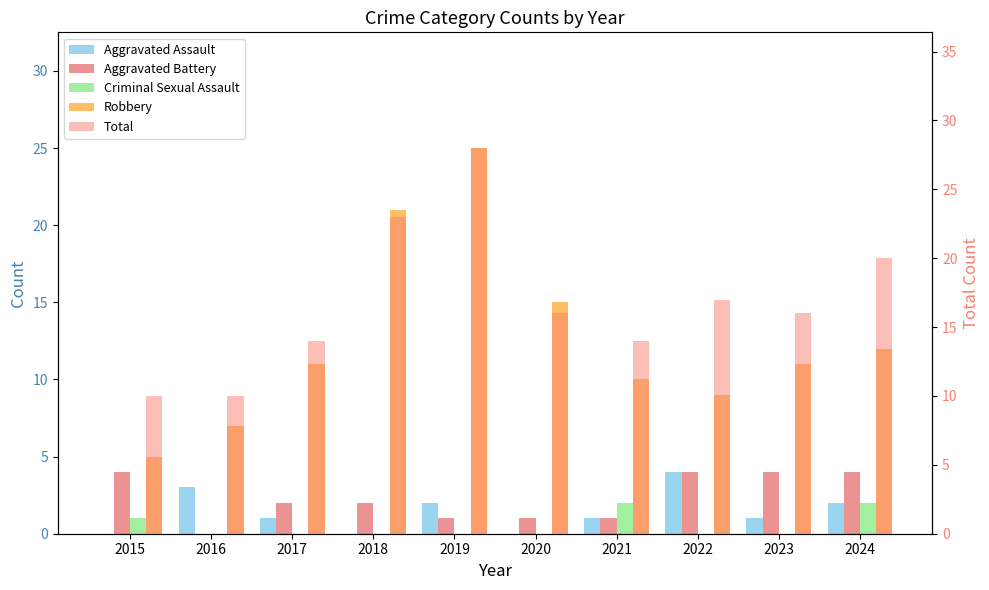

Which series has the widest spread of values?

Robbery